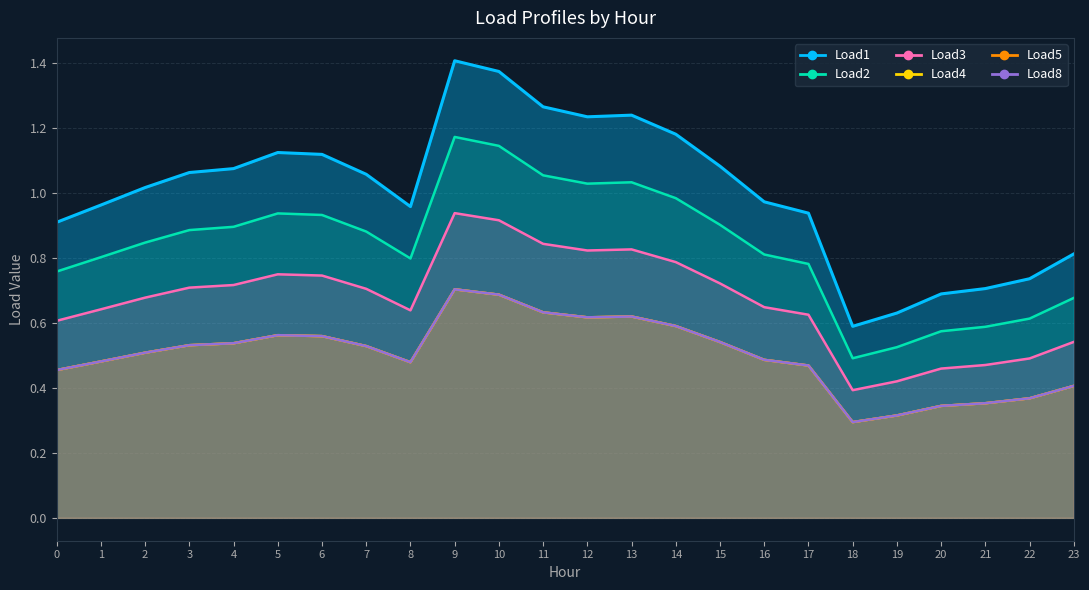

True or false: Load4 and Load8 intersect in this chart.

False